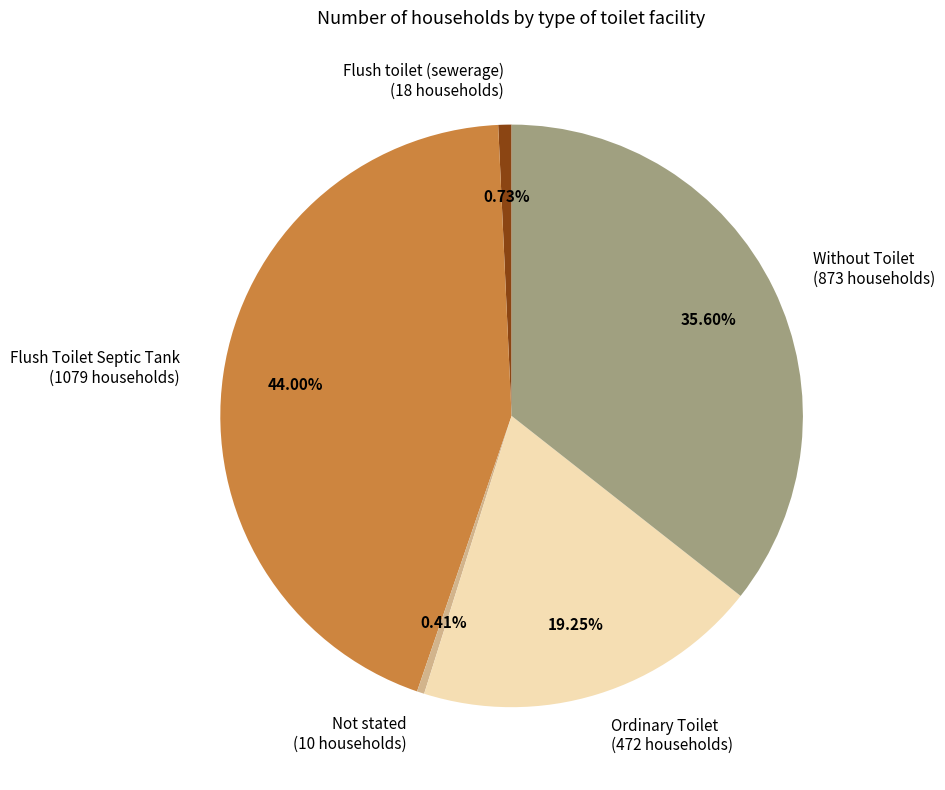

Combined, do Without Toilet and Not stated account for over 50%?

No